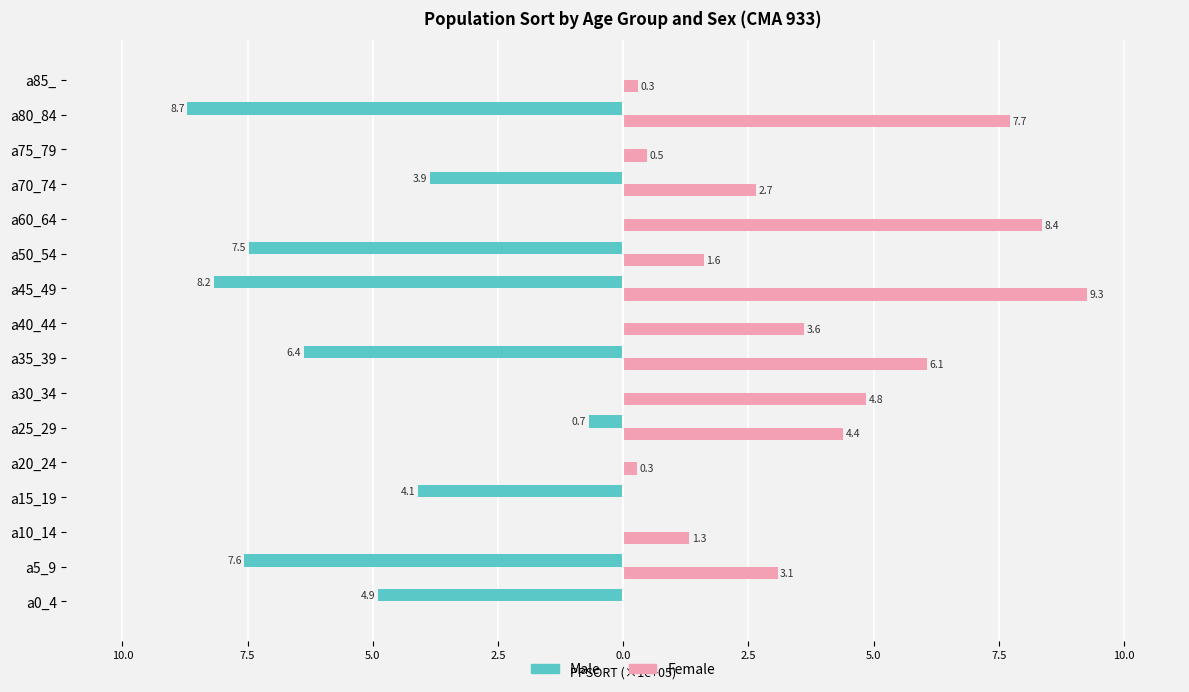

What is the difference between the second highest and second lowest values in the Male series?

8.2